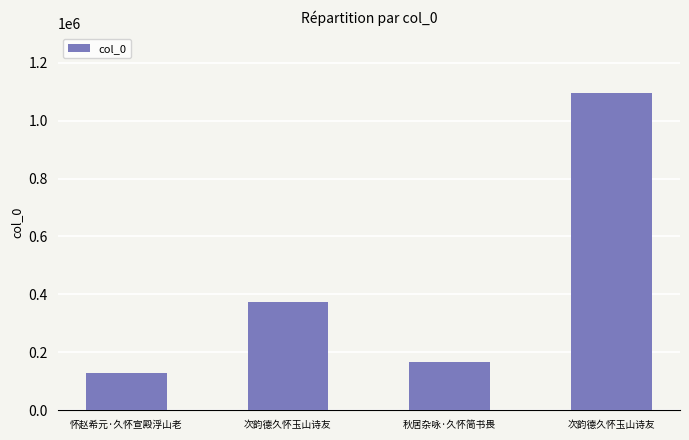

How many bars are there in total?

4